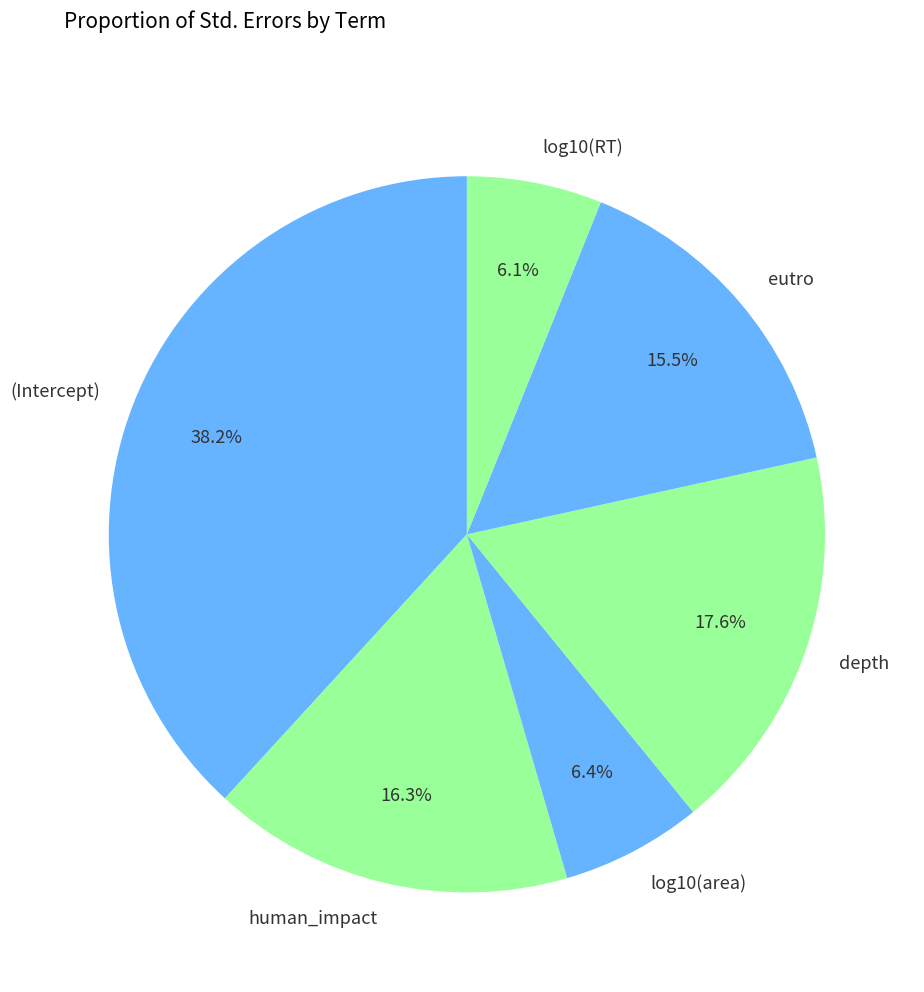

What percentage is the log10(RT) slice, to the nearest percent?

6%